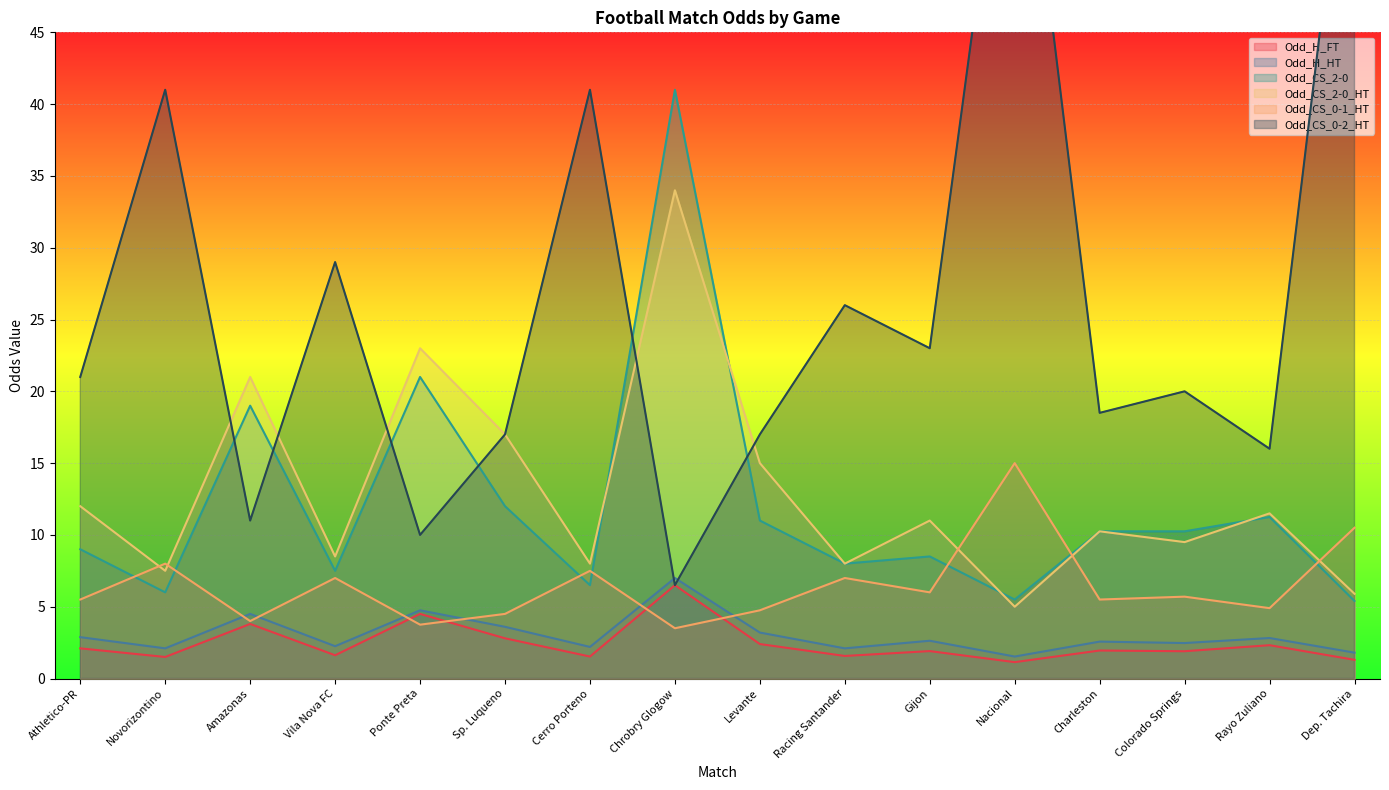

What is the approximate value of Odd_CS_2-0 at Novorizontino?

6.0